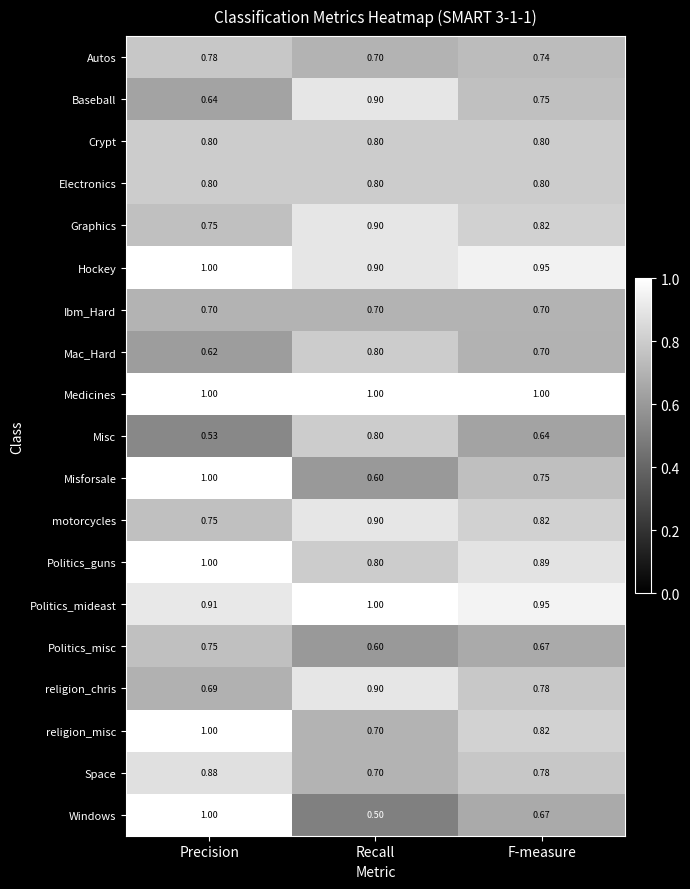

Which category has the lowest value in the Politics_guns series?

Recall